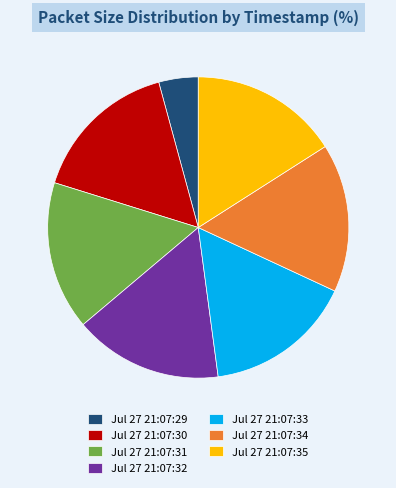

Count the number of slices in the pie.

7